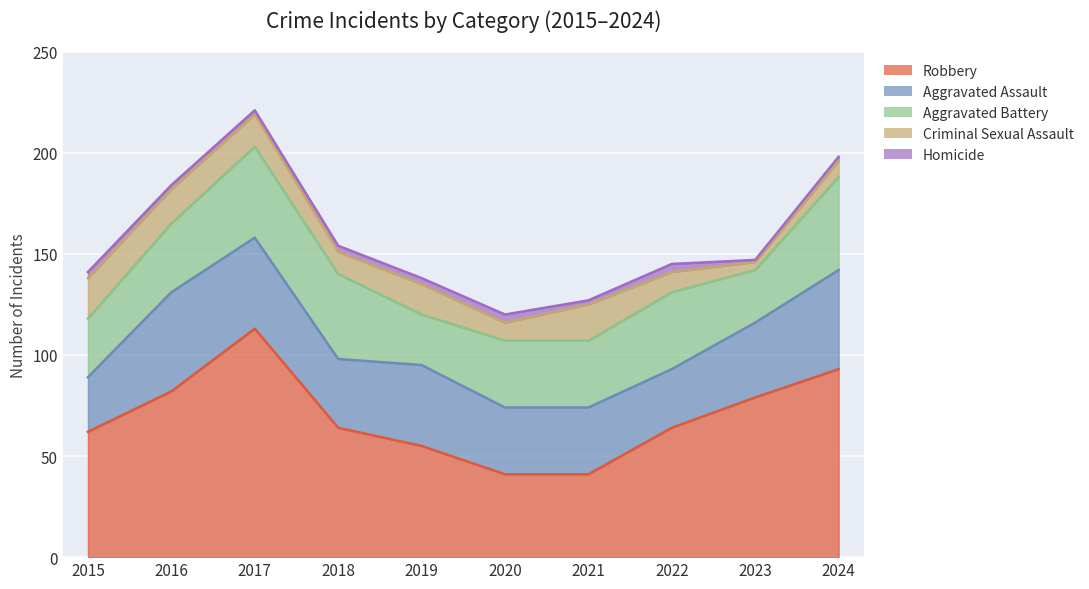

Rank the categories by Aggravated Assault value from lowest to highest.

2015, 2022, 2020, 2021, 2018, 2023, 2019, 2017, 2016, 2024